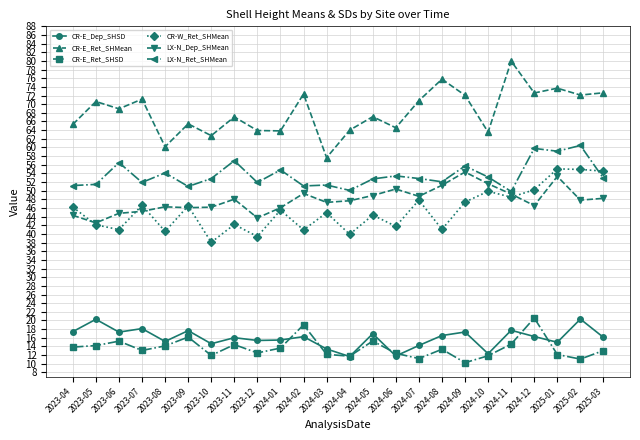

Between 2023-11 and 2024-05, which series saw the biggest shift?

LX-N_Ret_SHMean